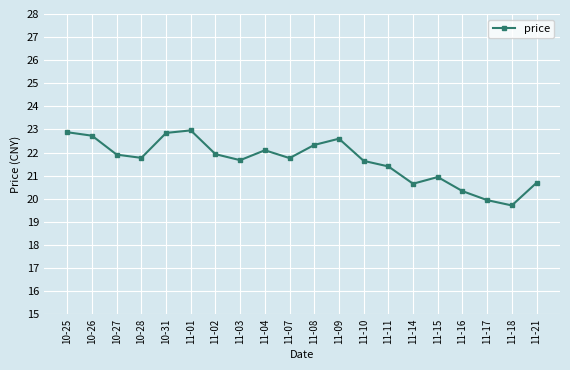

What is the label of the 11th point from the right?

11-07